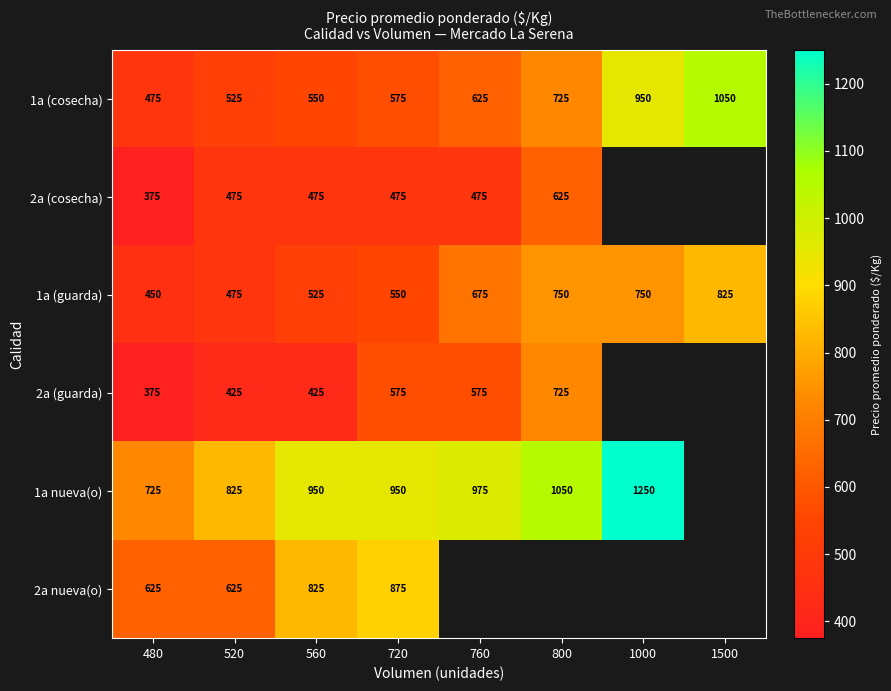

Where is 1a (guarda) nearest to the value 637?

760